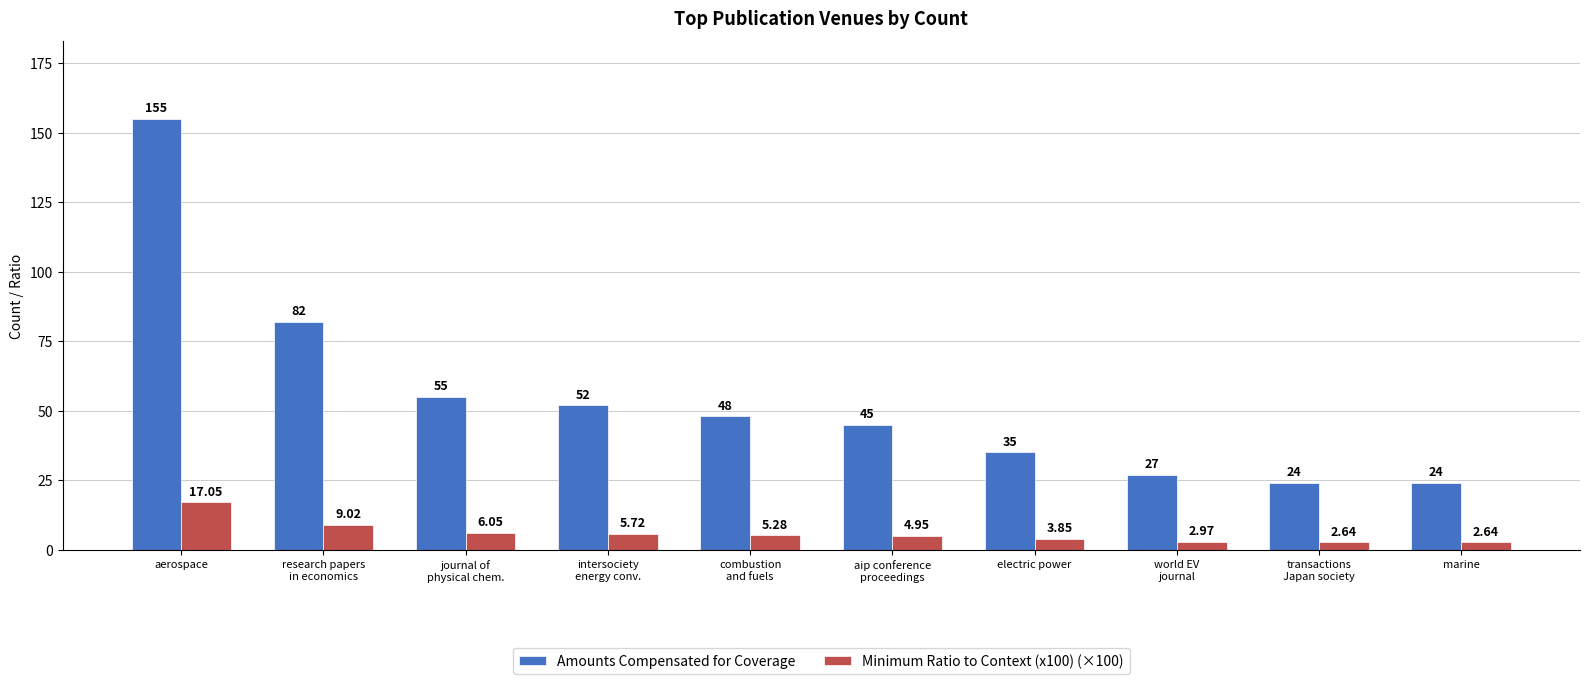

Rank the series by their maximum value, from highest to lowest.

Amounts Compensated for Coverage, Minimum Ratio to Context (x100) (×100)